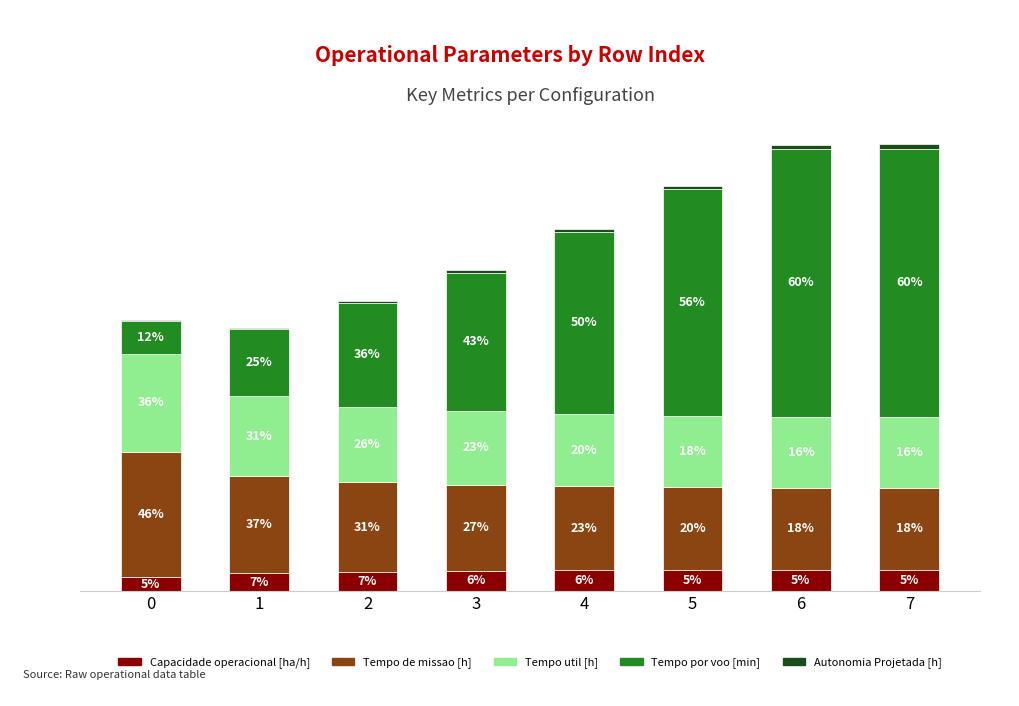

Are the bars grouped side by side (vs. stacked)?

No